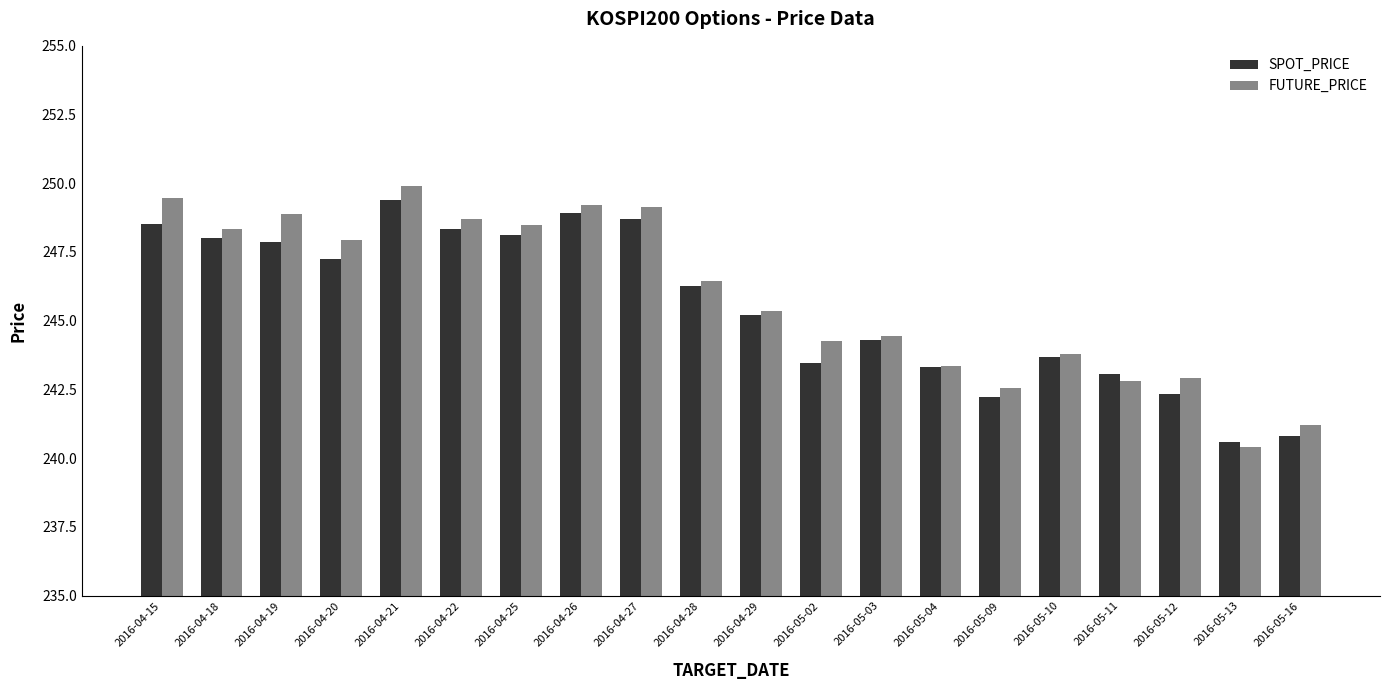

What is the value of the SPOT_PRICE bar at the 5th from the left?

249.4